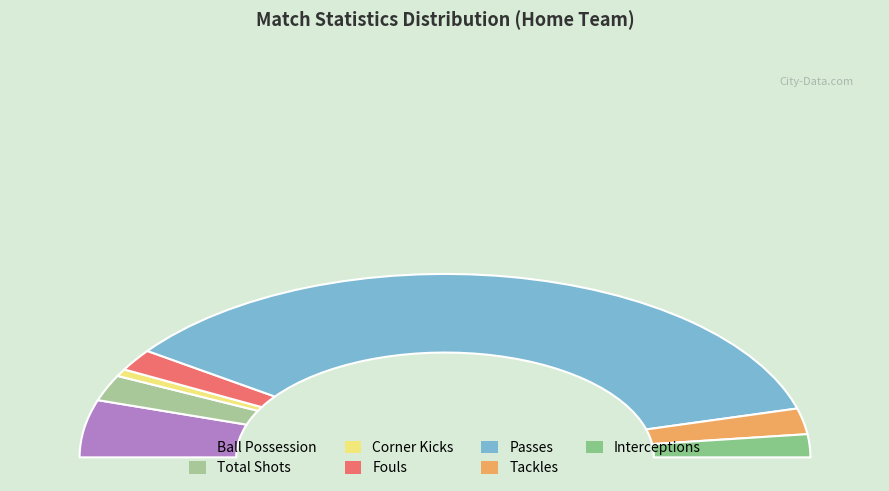

What is the change in value from Corner kicks to Tackles?

+13